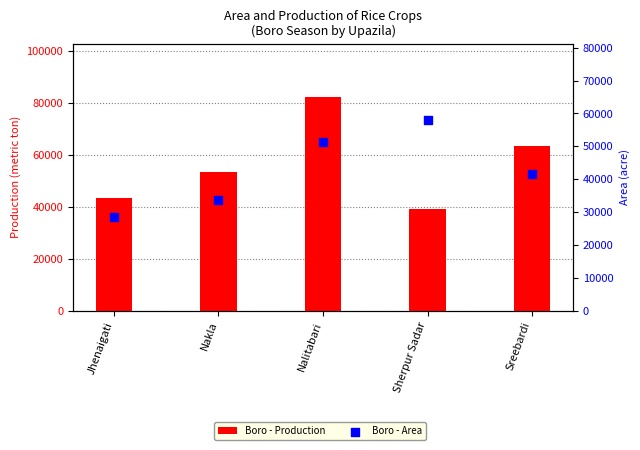

What are all the series names shown in the legend?

Boro - Production, Boro - Area